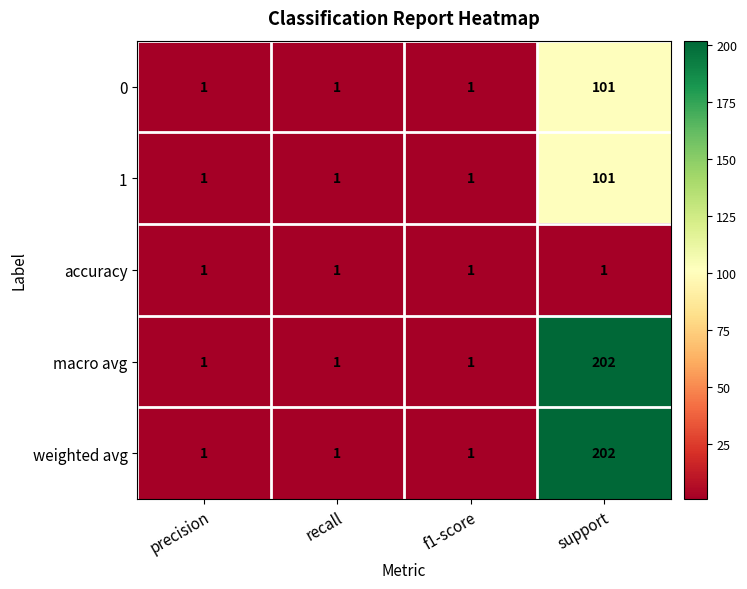

What is the total value across all series at support?

607